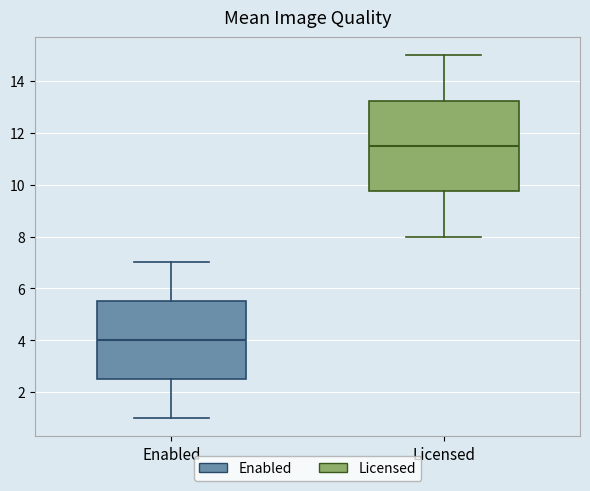

Where does the lower whisker of the box for Licensed end on the y-axis? The values are not printed on the chart, so give them approximately, as read against the axis.

8.0